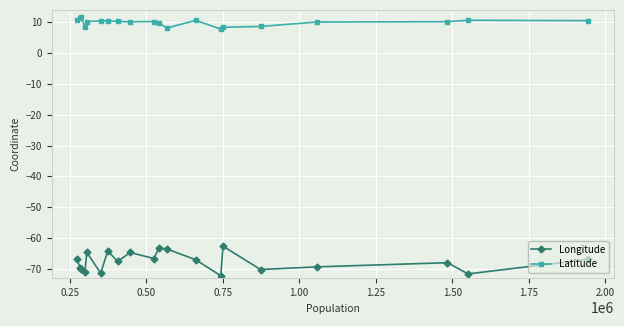

What is the maximum value shown in the chart?

11.7